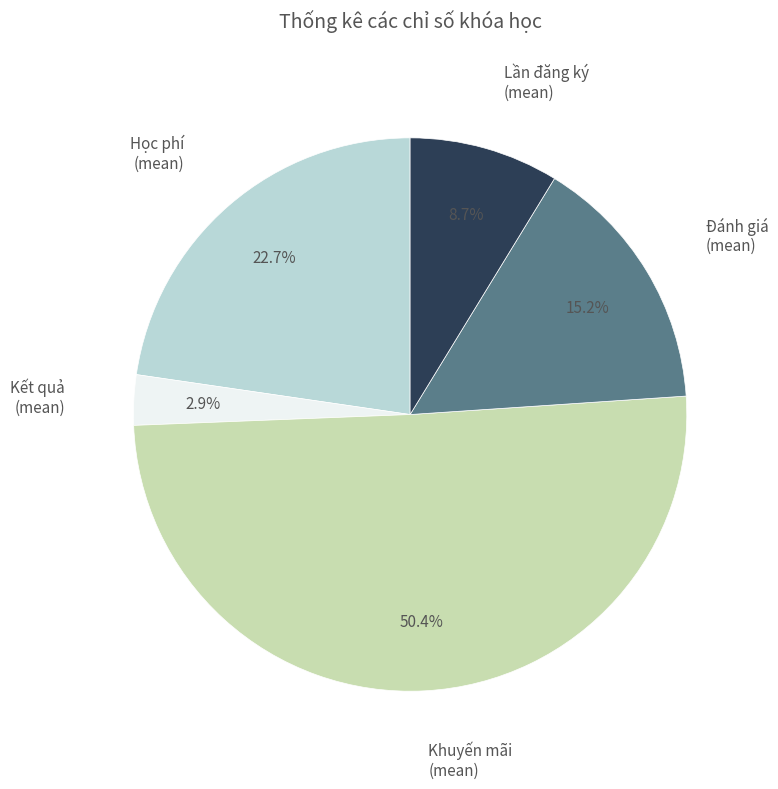

Is there a majority slice in this chart?

Yes